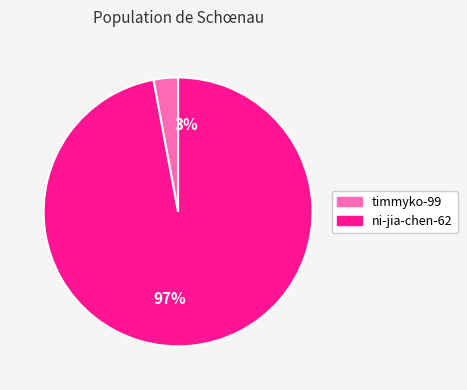

Combined, do ni-jia-chen-62 and timmyko-99 account for over 50%?

Yes